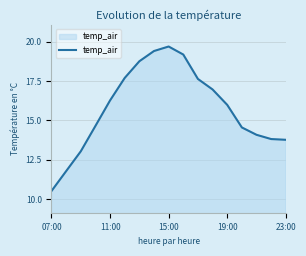

How many interior local peaks (higher than both neighbors) does the data have?

1